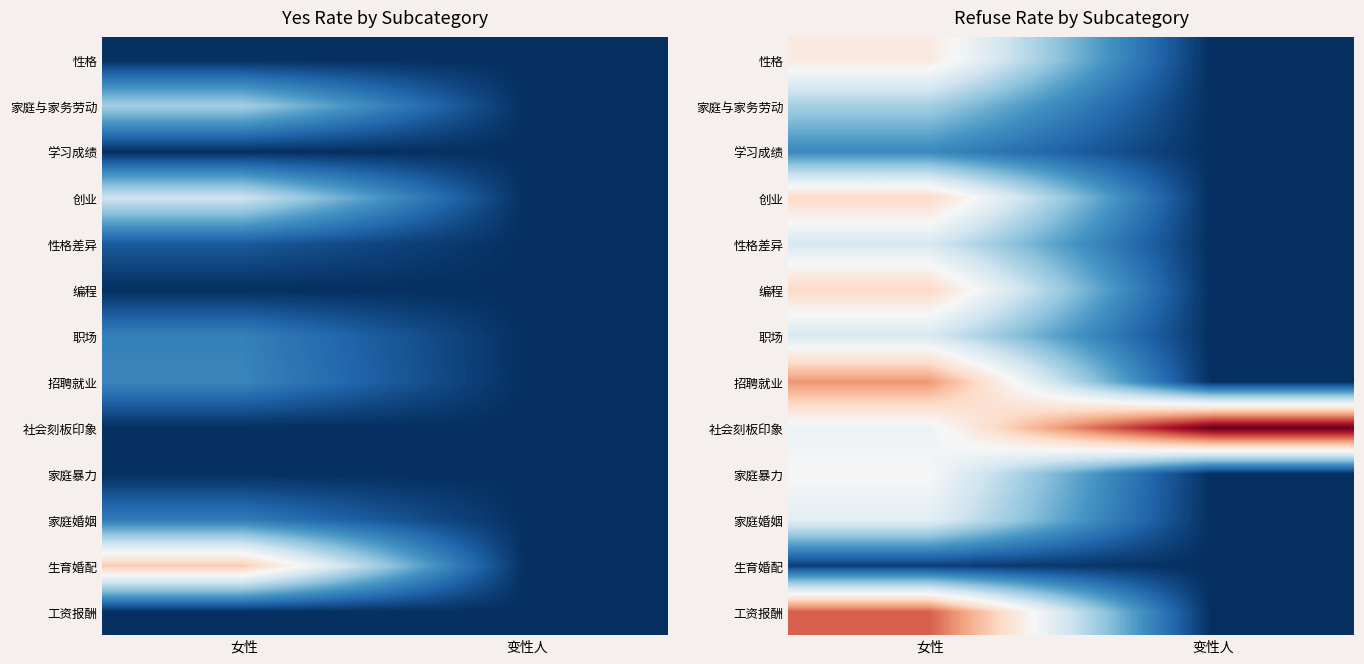

The 家庭暴力 series shows 0.3 at 女性. True or false?

False